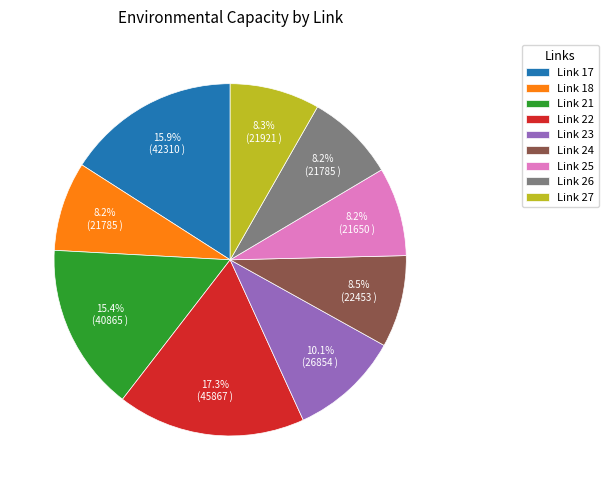

Do Link 26 and Link 27 together represent more than half of the pie?

No